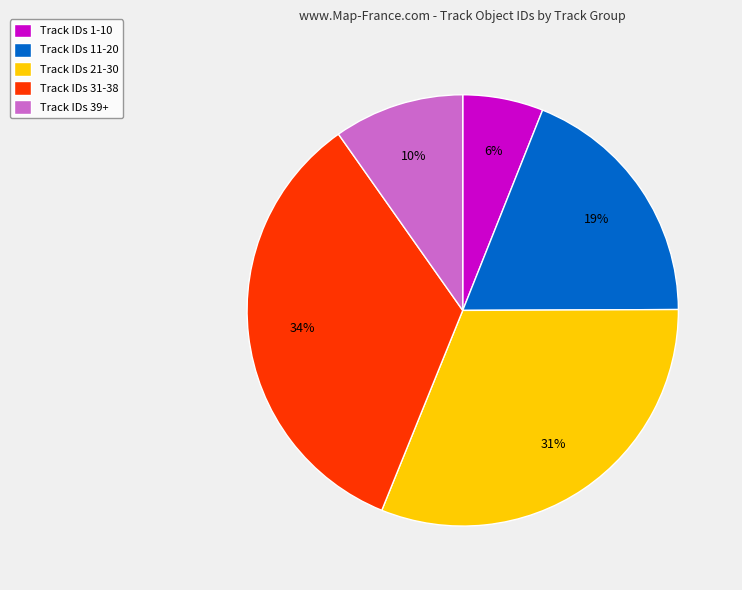

Is there any slice that represents more than half of the pie?

No